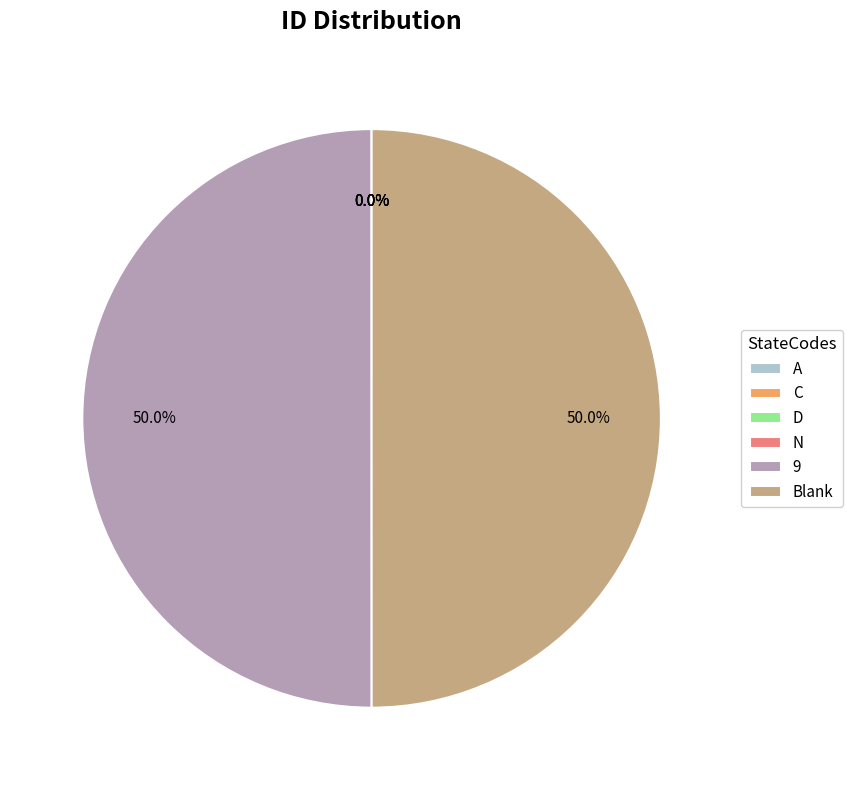

Is it true that Blank is 36% of the pie?

False